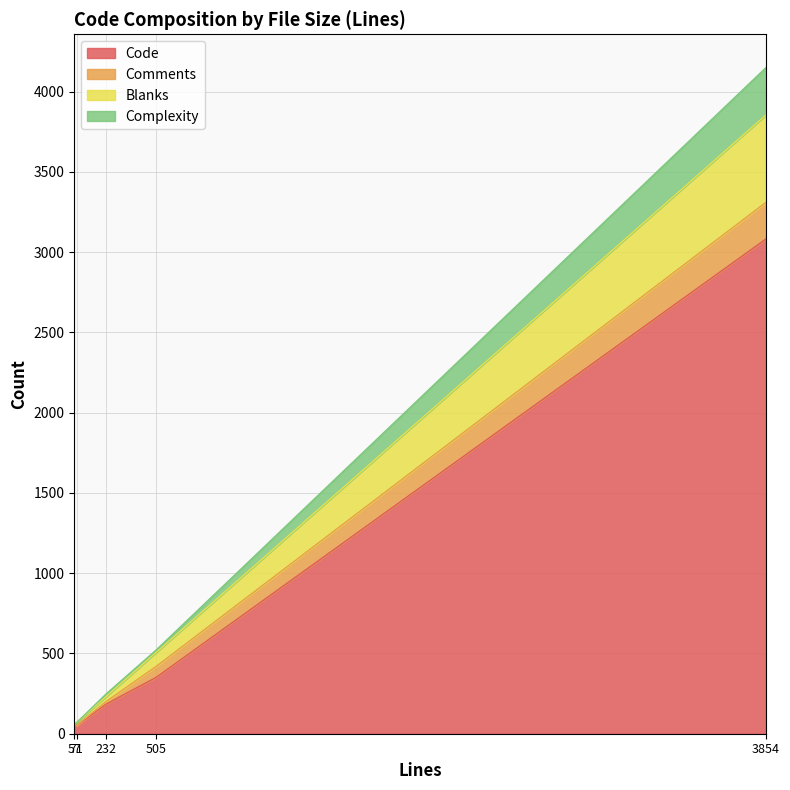

Read the Blanks value at 3854.

544